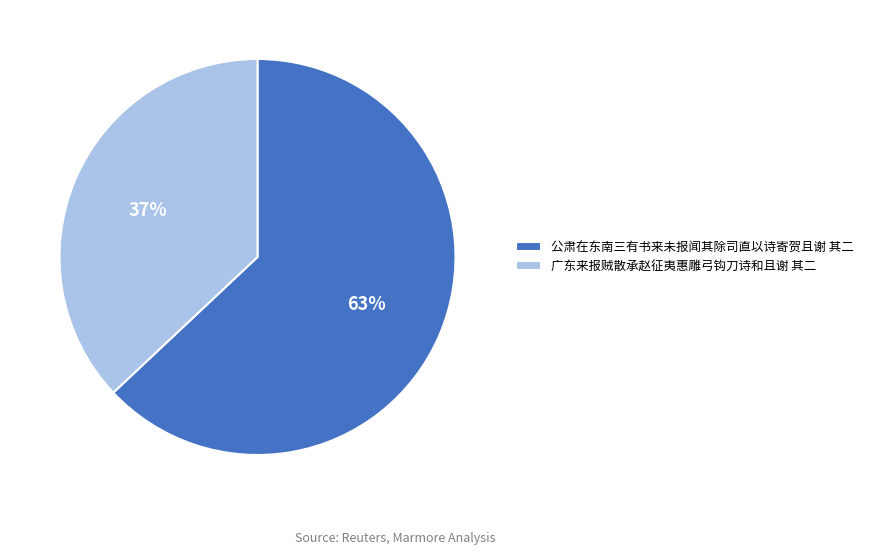

Approximately how many times larger is the value at 公肃在东南三有书来未报闻其除司直以诗寄贺且谢 其二 compared to 广东来报贼散承赵征夷惠雕弓钩刀诗和且谢 其二?

1.7